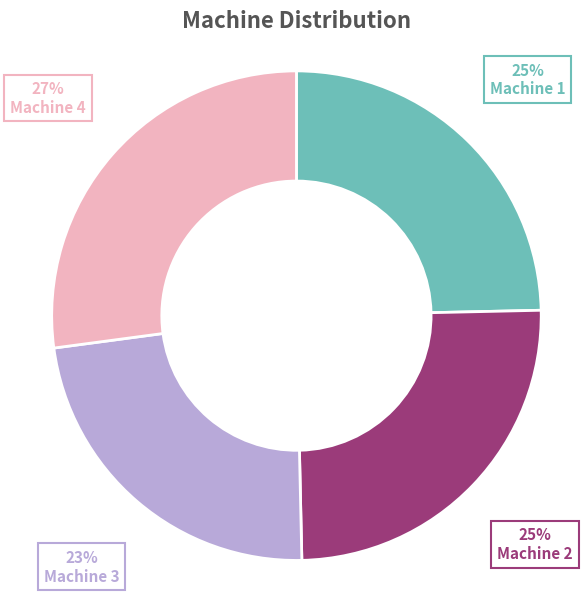

Is Machine 4 the majority of the pie?

No